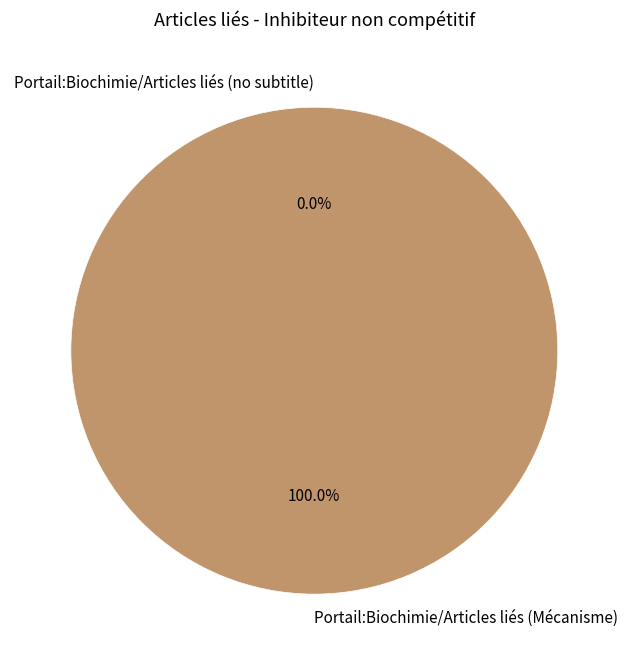

Between Inhibiteur_non_comp%C3%A9titif (row 1) and Inhibiteur_non_comp%C3%A9titif (row 0), which is larger?

Inhibiteur_non_comp%C3%A9titif (row 1)